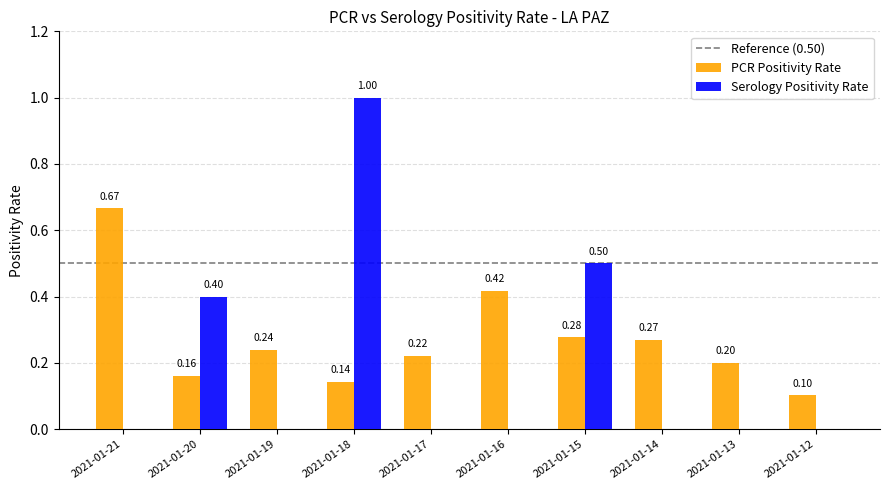

At which category is the sum across all series the highest?

2021-01-18